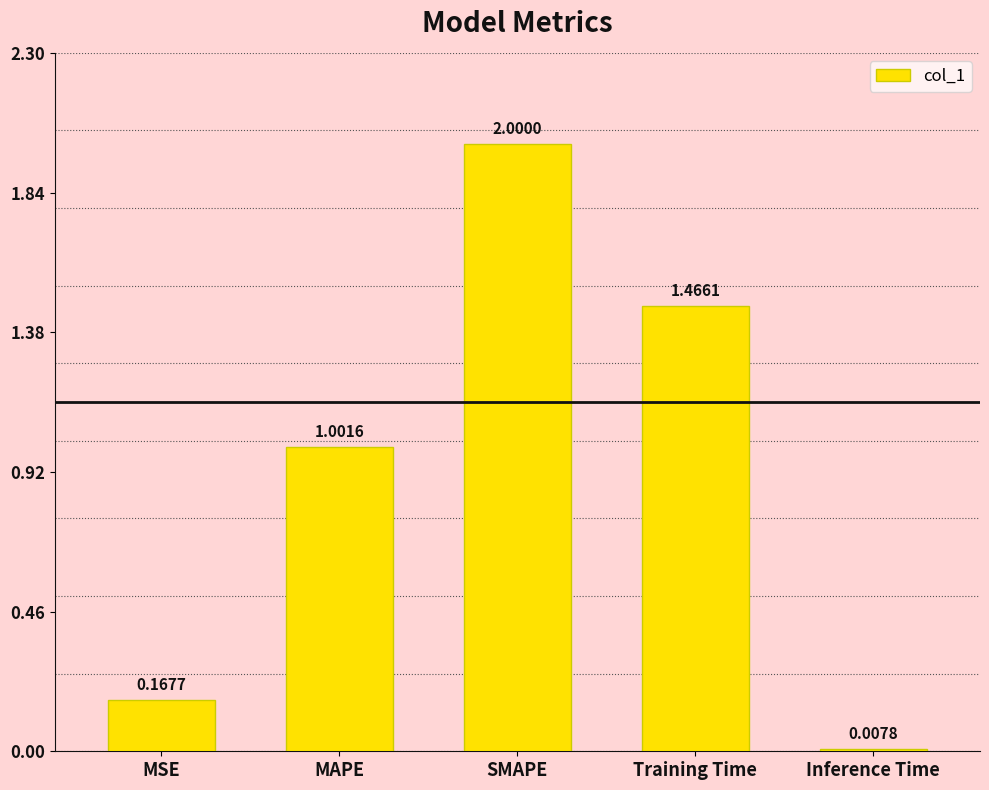

Rank the categories by value from lowest to highest.

Inference Time, MSE, MAPE, Training Time, SMAPE